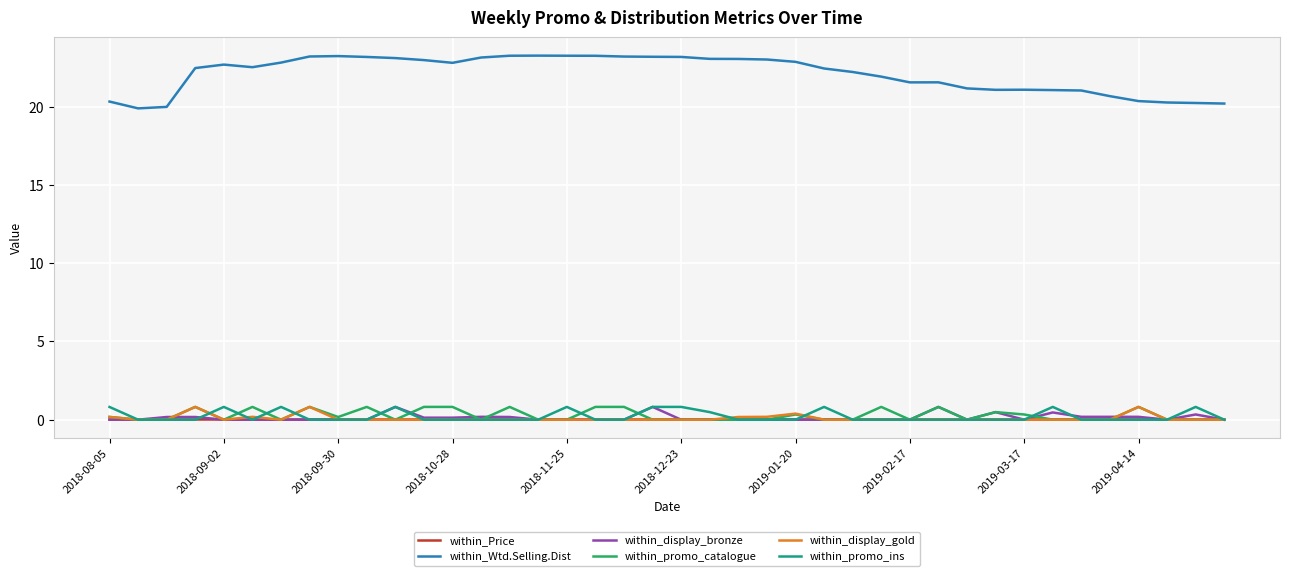

How many lines are shown in the chart?

6